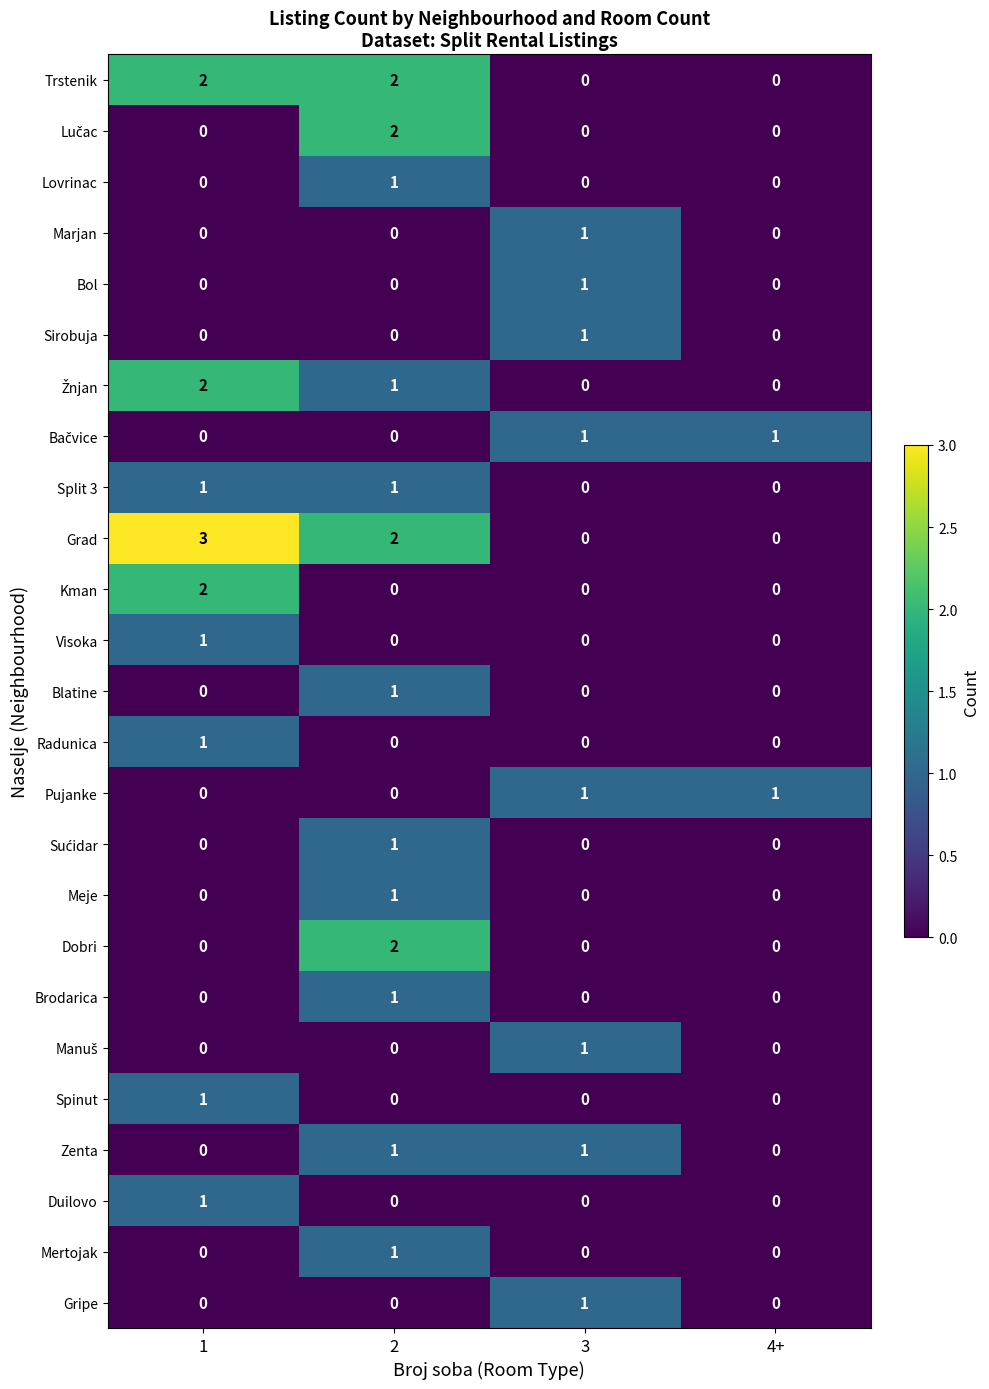

True or false: Lovrinac has a value of 0 at 1.

True